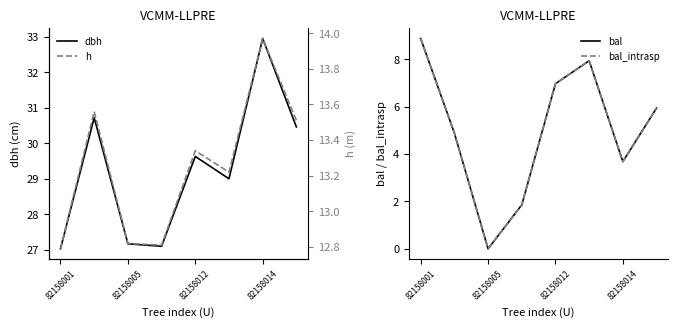

How many lines are shown in the chart?

4